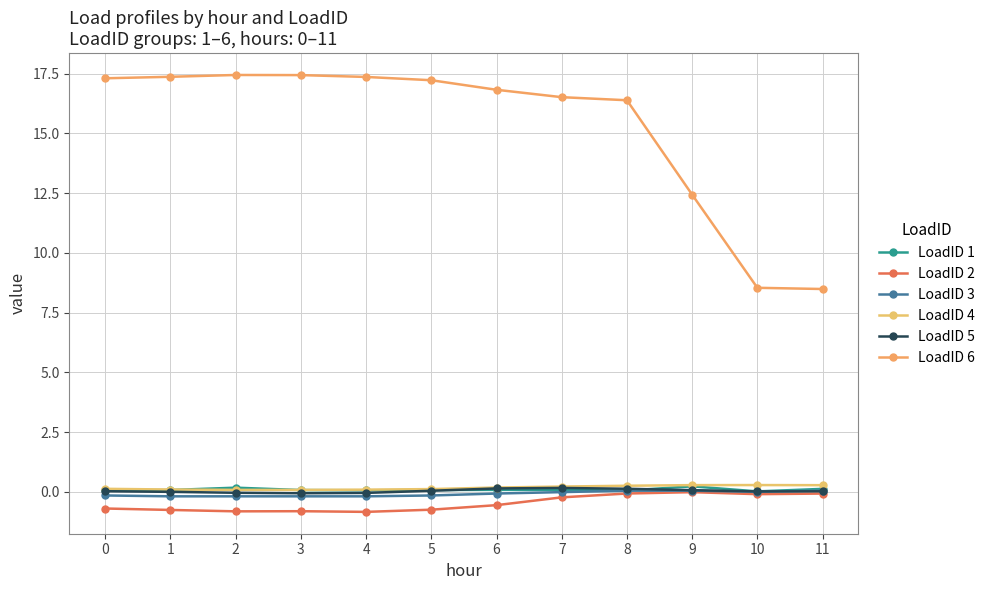

At which category does LoadID 5 reach its first local valley?

3